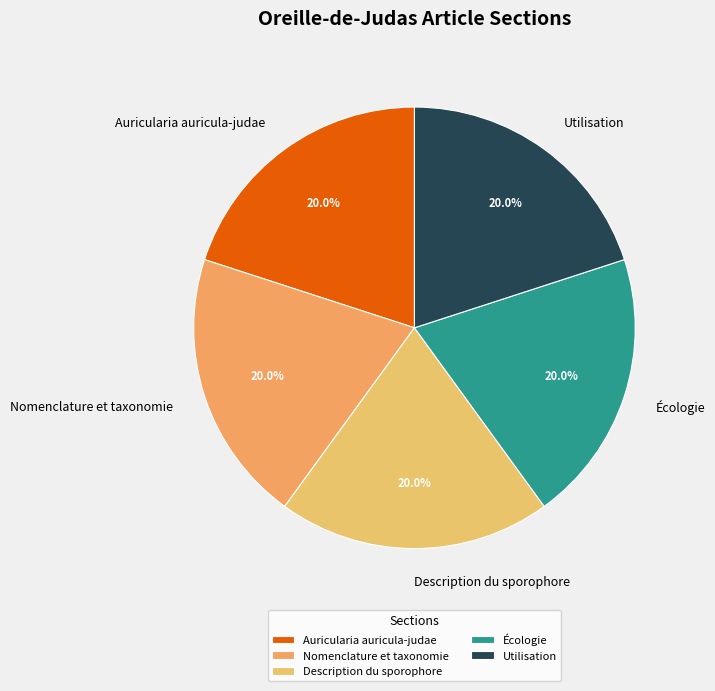

To the nearest percent, what portion does Écologie represent?

20%